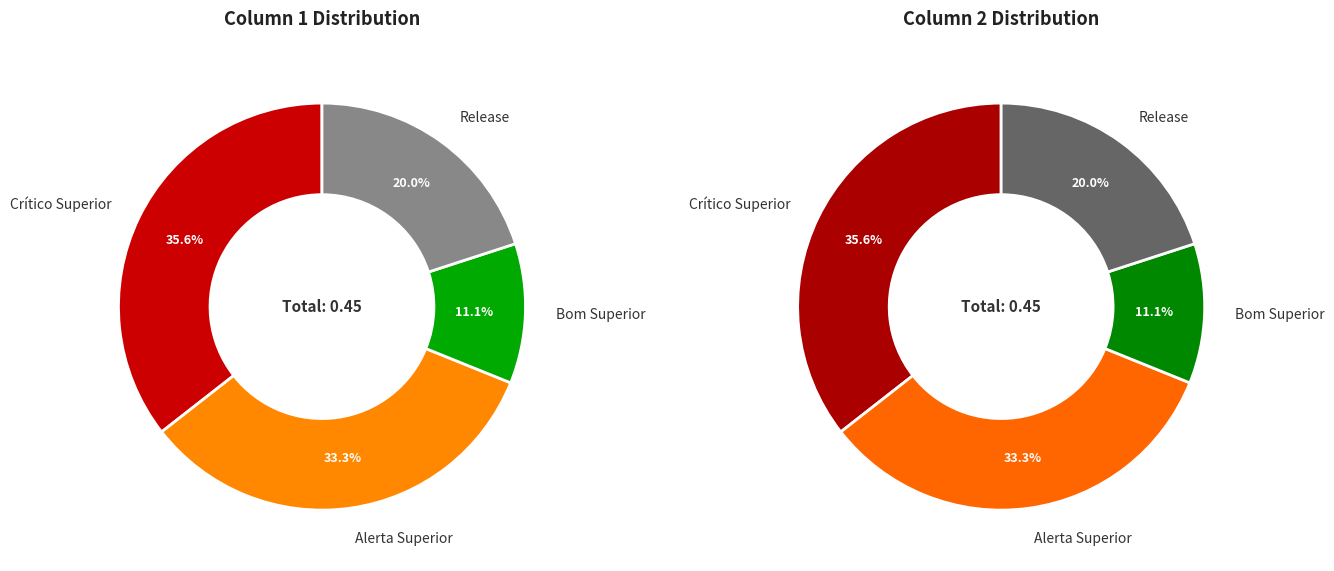

True or false: Bom Superior accounts for 22% of the total.

False